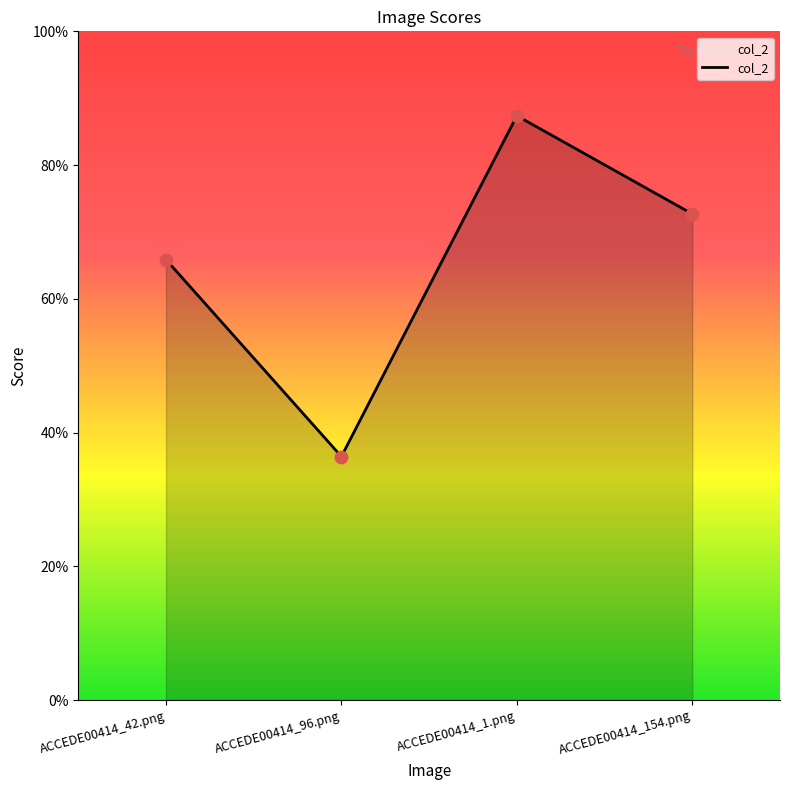

What is the change in value from ACCEDE00414_42.png to ACCEDE00414_154.png?

+0.1